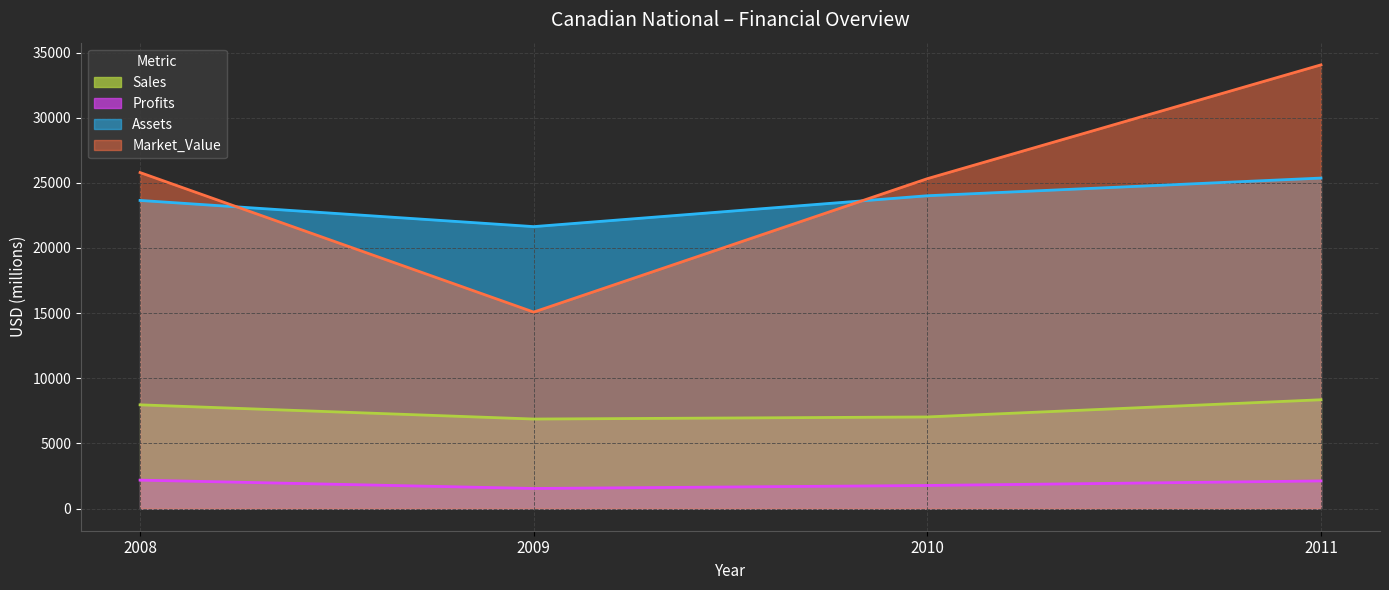

Where does the Profits series first go above 2117?

2008